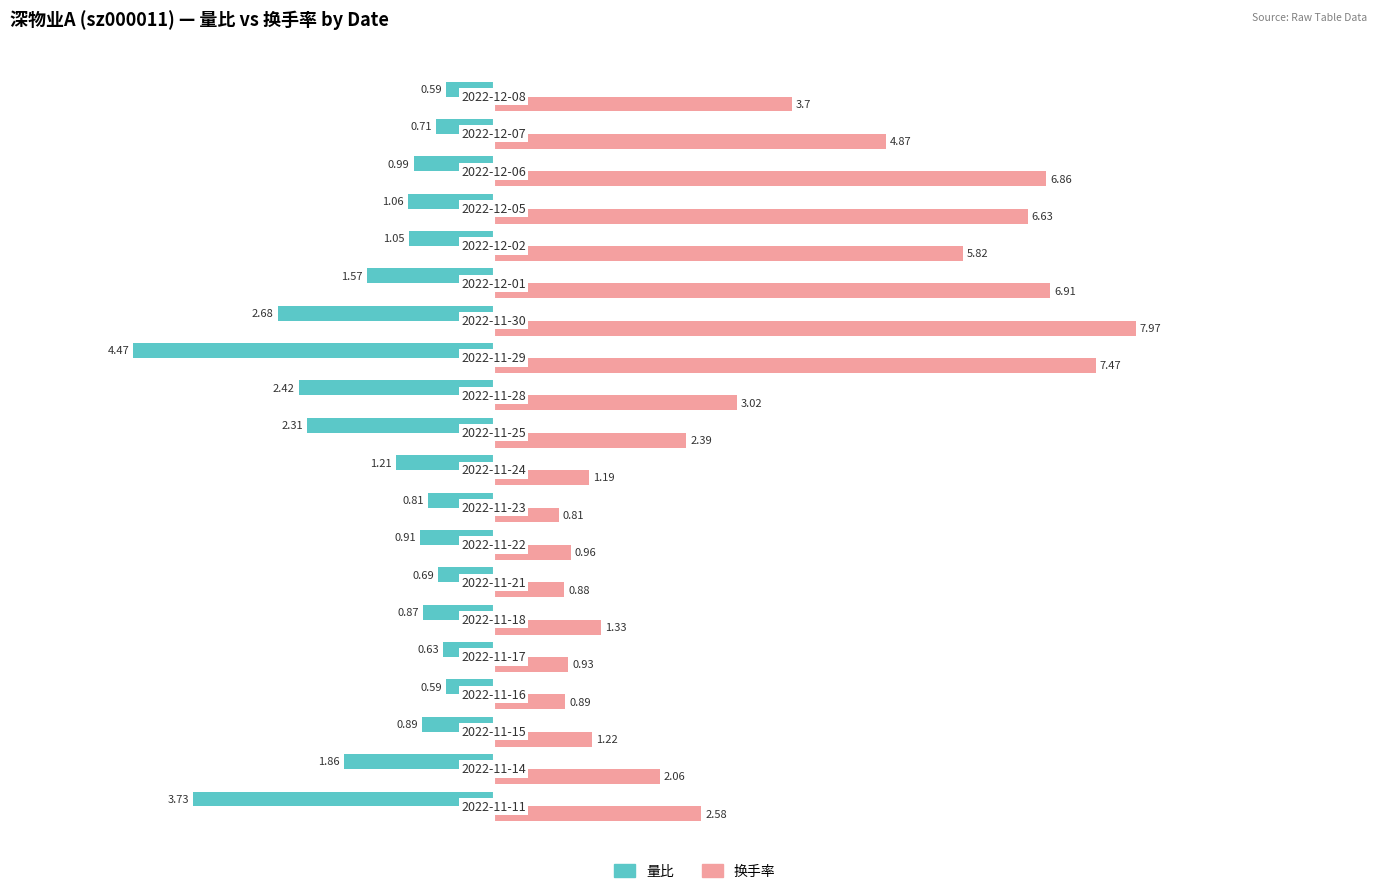

What is the average value of the 换手率 series?

3.4